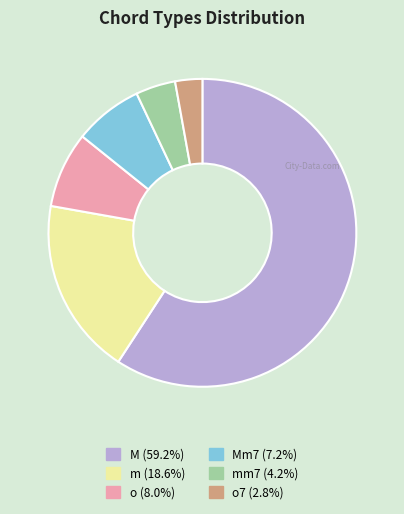

Does any single category account for the majority?

Yes